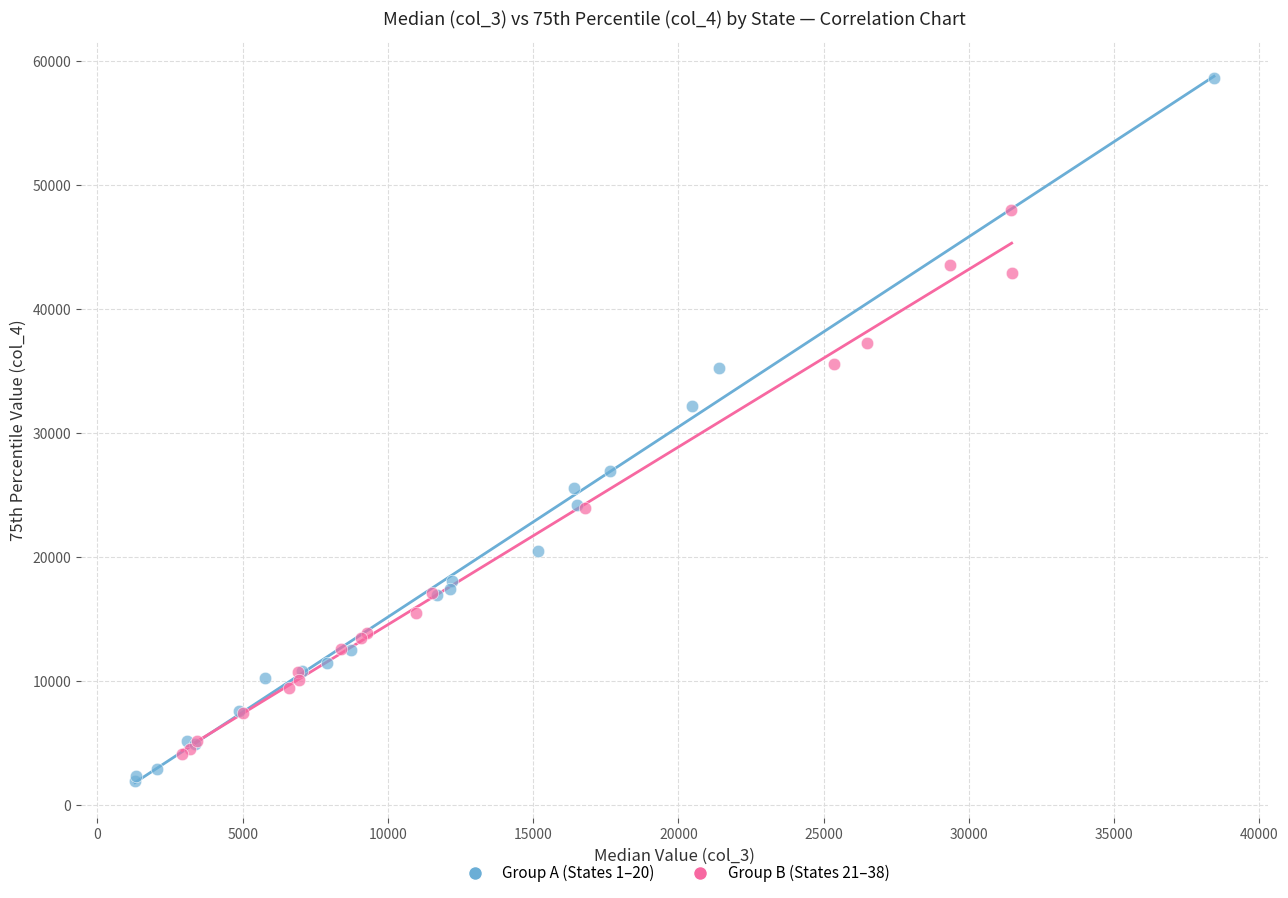

Which series has the largest Y range (max minus min)?

Group A (States 1–20)